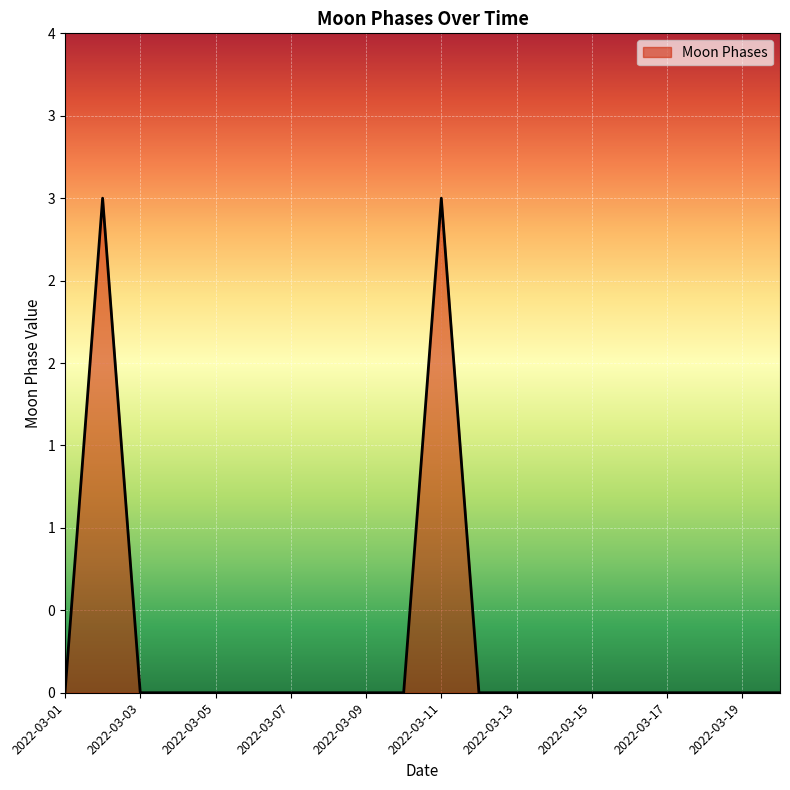

Rank the categories by value from lowest to highest.

2022-03-01, 2022-03-03, 2022-03-04, 2022-03-05, 2022-03-06, 2022-03-07, 2022-03-08, 2022-03-09, 2022-03-10, 2022-03-12, 2022-03-13, 2022-03-14, 2022-03-15, 2022-03-16, 2022-03-17, 2022-03-18, 2022-03-19, 2022-03-20, 2022-03-02, 2022-03-11